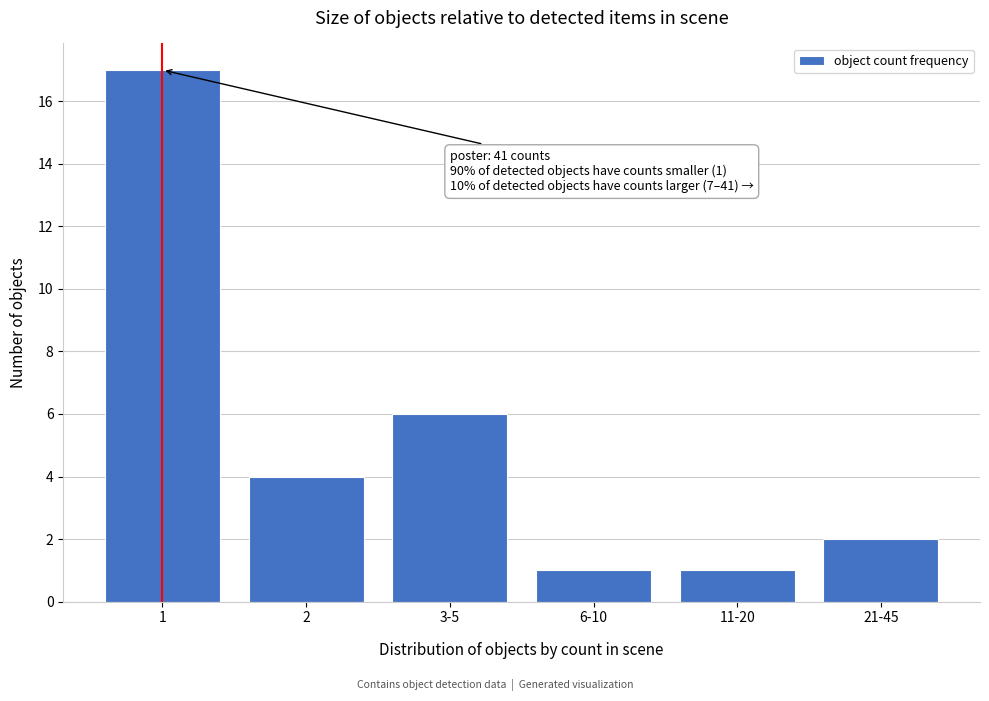

Reading left to right, extract all data points from this chart.

1=17	2=4	3-5=6	6-10=1	11-20=1	21-45=2